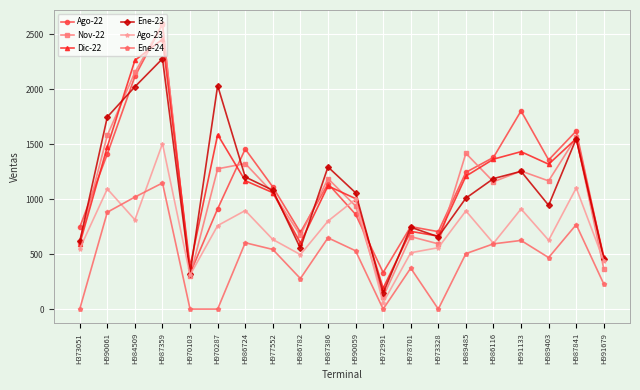

At how many categories does at least one series exceed 1483?

6